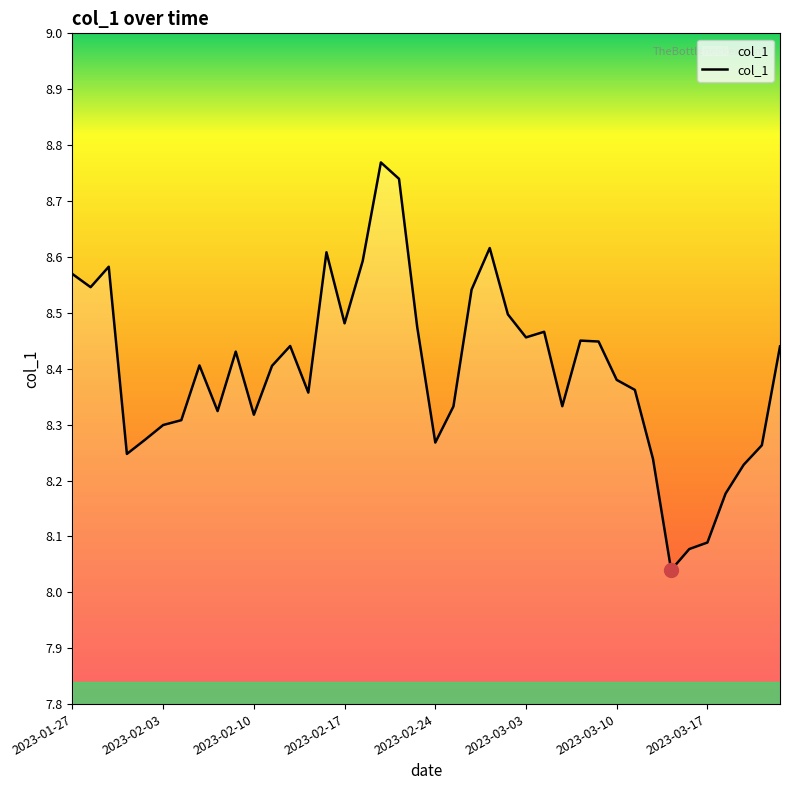

Does the chart display data point markers on the line(s)?

No